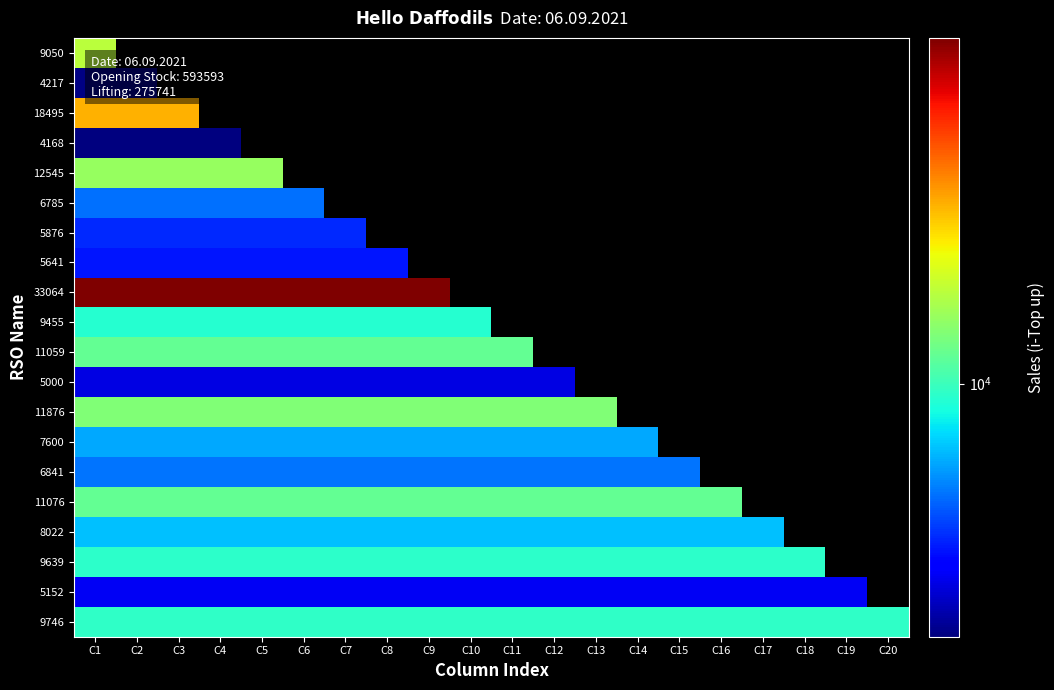

The 5000 series shows 5000.0 at C12. True or false?

True